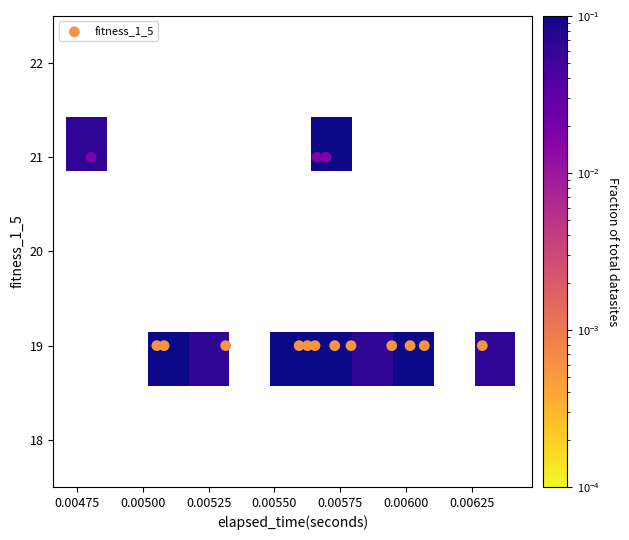

How many data points are displayed?

15